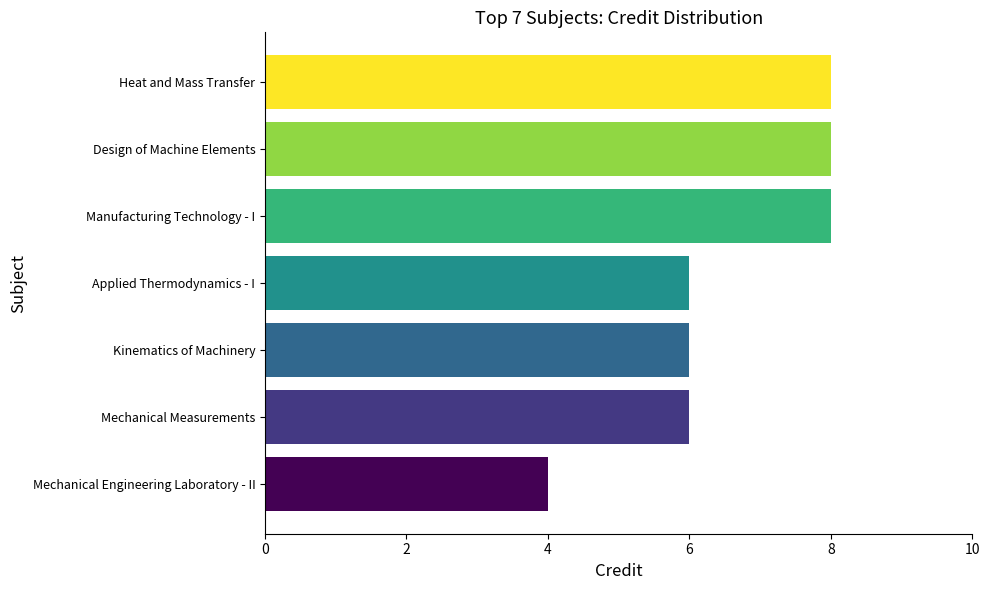

True or false: the data shows 6 at Kinematics of Machinery.

True